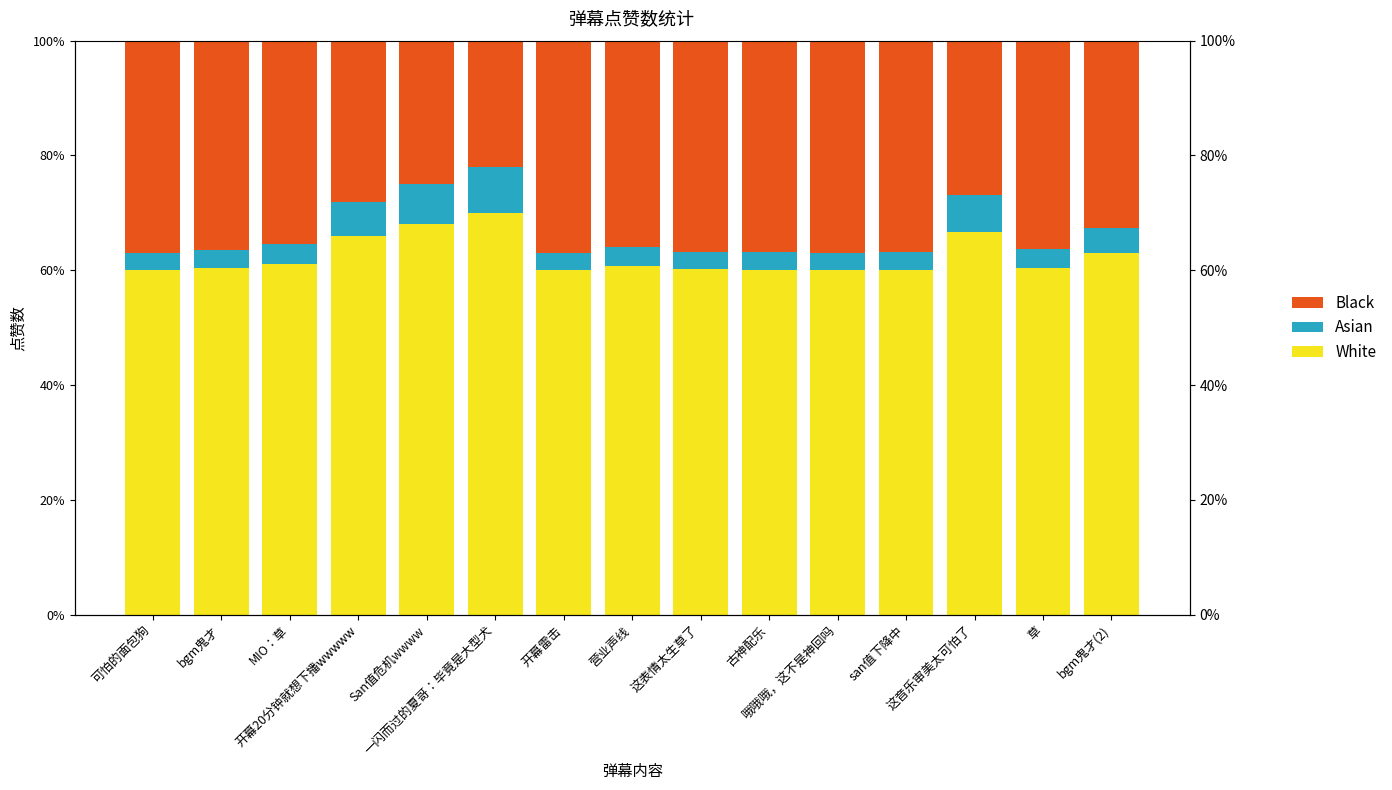

At 开幕20分钟就想下播wwwww, list the series in order from largest to smallest.

White, Black, Asian